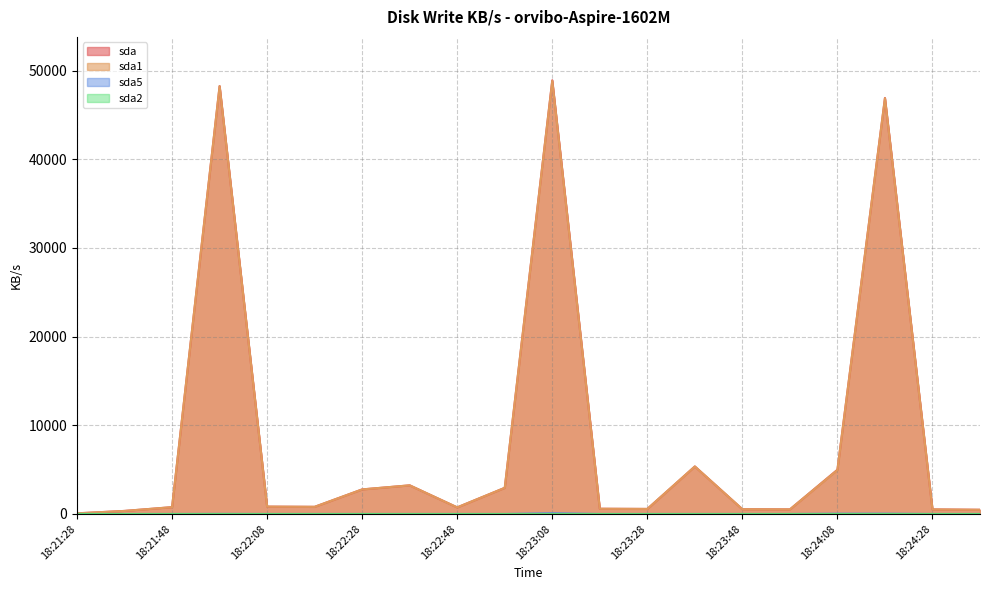

What is the label of the 9th point from the right?

18:23:18